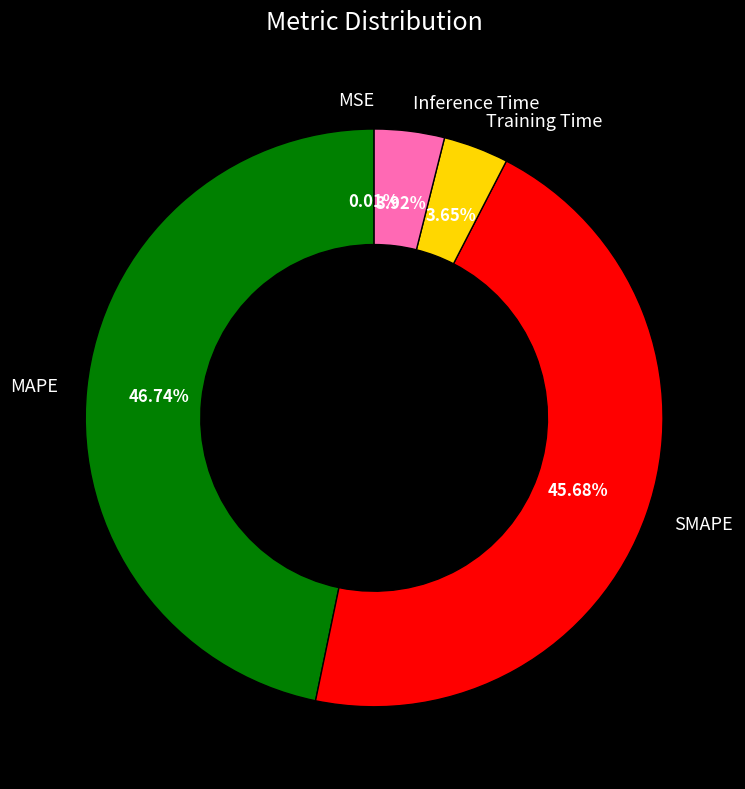

To the nearest percent, what portion does Training Time represent?

4%